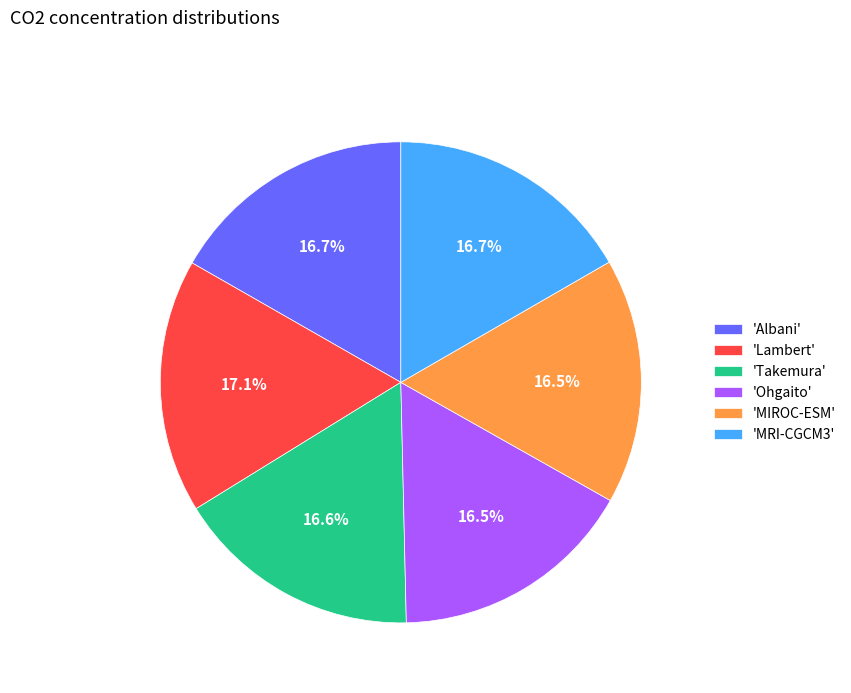

Approximately how many times larger is the value at 'Albani' compared to 'MIROC-ESM'?

1.0